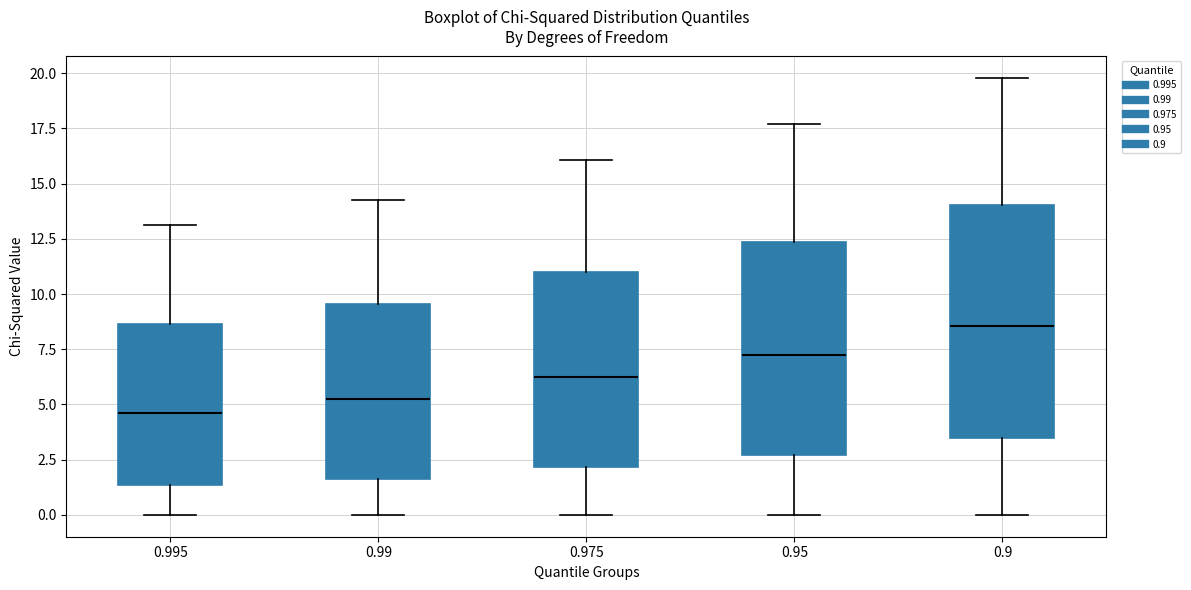

Reading left to right, transcribe this box plot: for each box, give where its median line is, the range the box spans, and where its two whiskers end, as read against the y-axis. The values are not printed on the chart, so give them approximately, as read against the axis.

0.995: median 4.5, box 1.5 to 8.5, whiskers 0.0 to 13.0
0.99: median 5.0, box 1.5 to 9.5, whiskers 0.0 to 14.5
0.975: median 6.5, box 2.0 to 11.0, whiskers 0.0 to 16.0
0.95: median 7.5, box 2.5 to 12.5, whiskers 0.0 to 17.5
0.9: median 8.5, box 3.5 to 14.0, whiskers 0.0 to 20.0